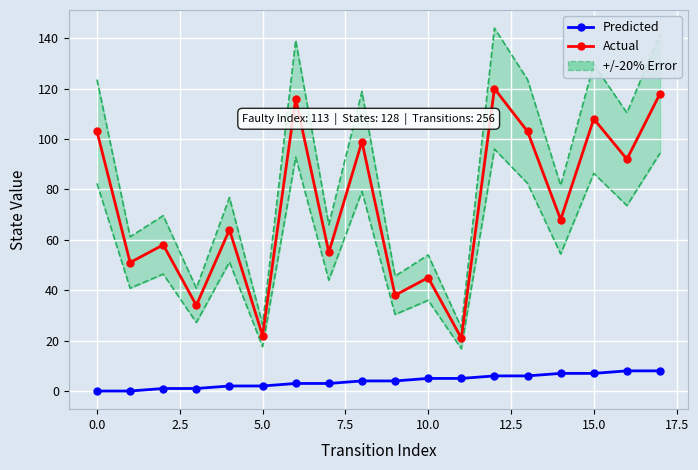

What is the difference between the maximum and second lowest values in the Predicted series?

8